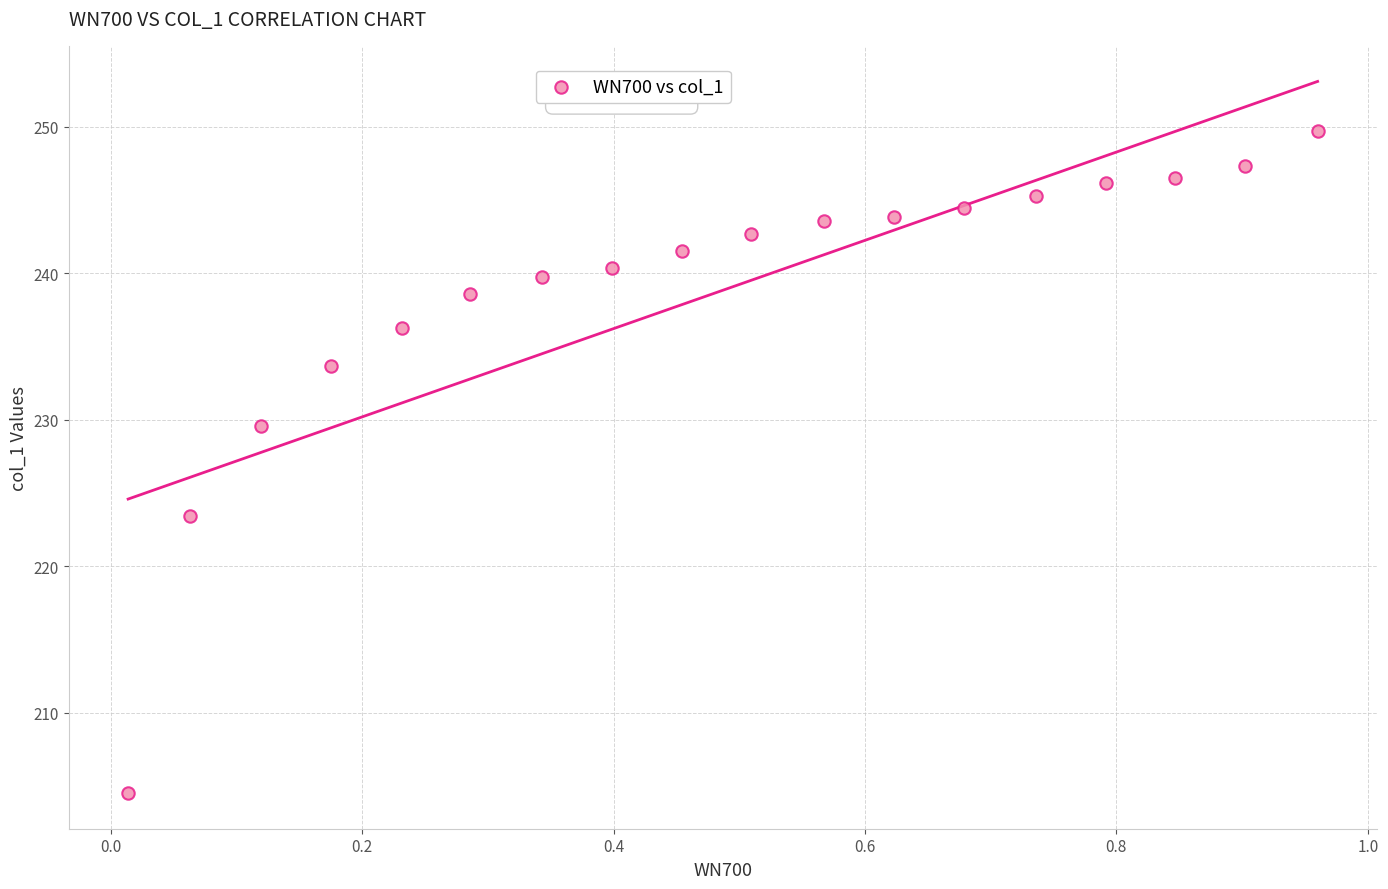

What Y value in the scatter plot is closest to 227?

229.6